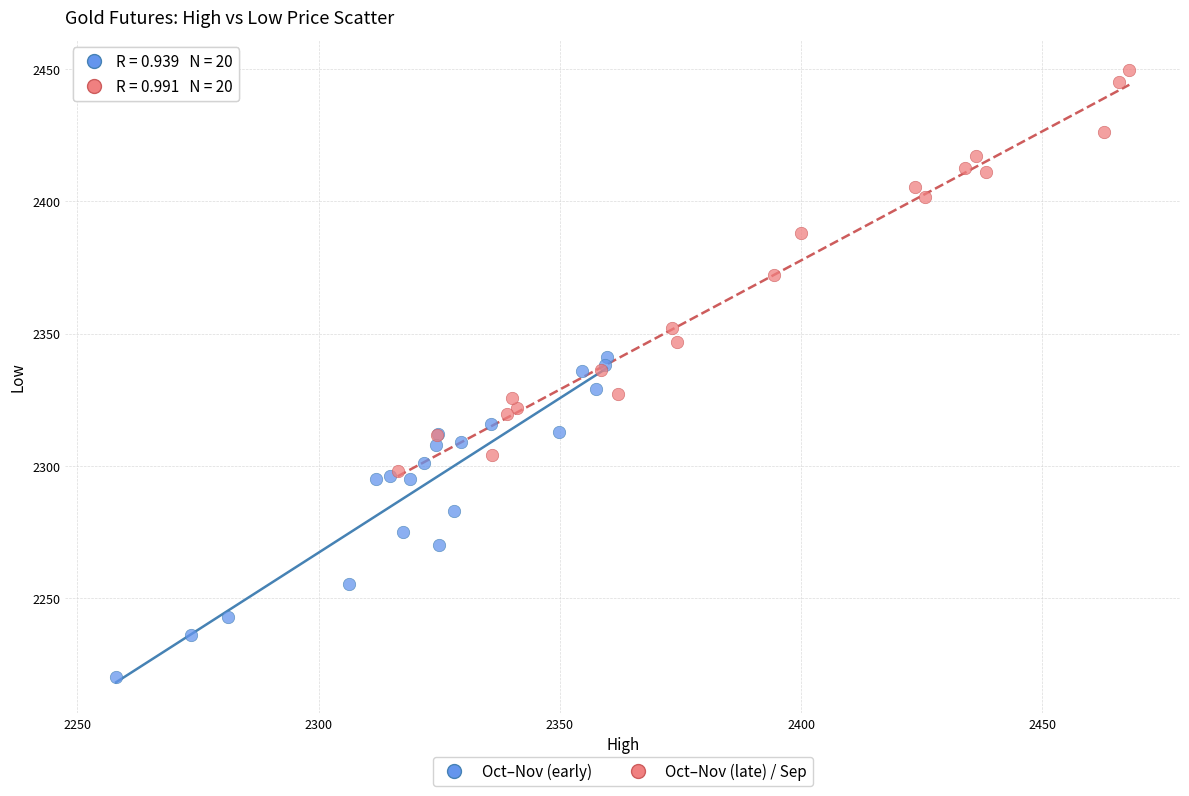

Which series reaches the minimum Y coordinate?

Oct–Nov (early)